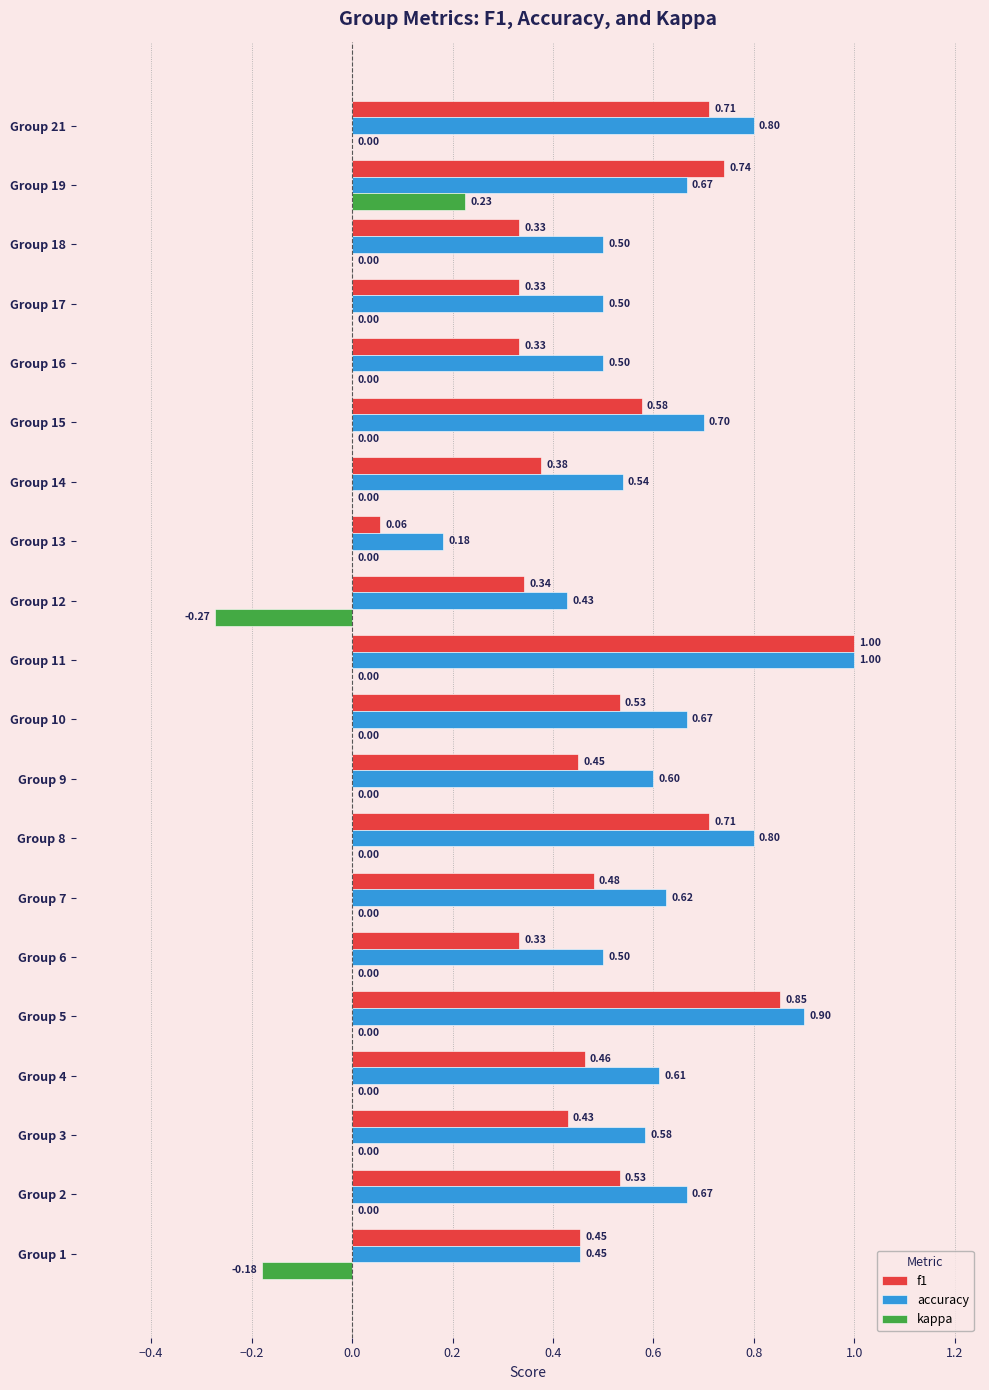

At which category is the sum across all series the highest?

Group 11